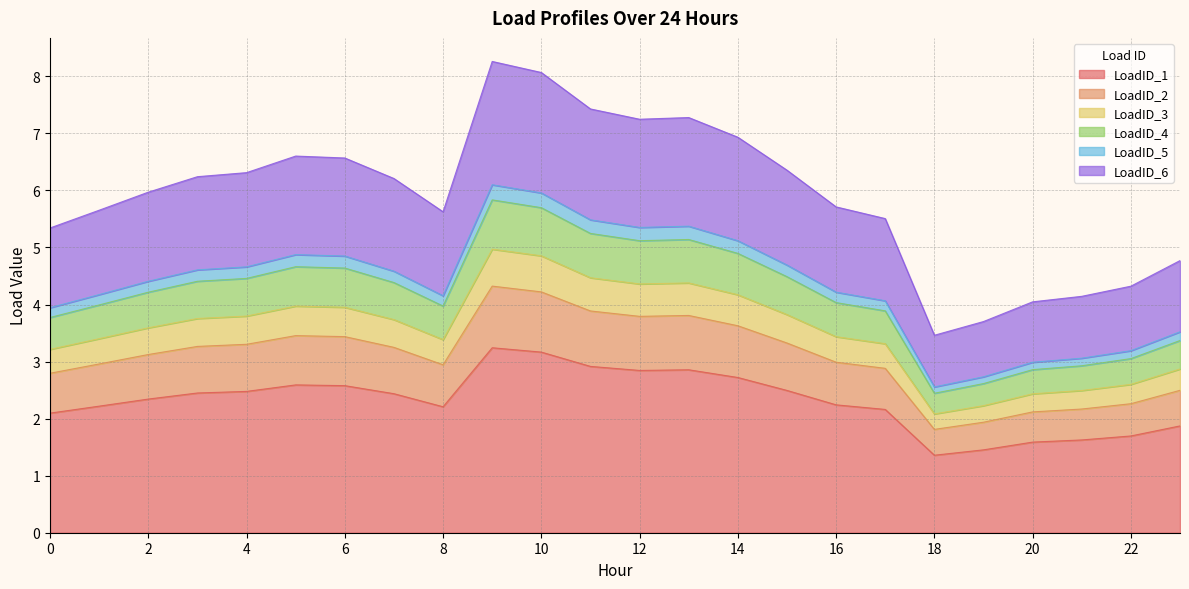

Is it true that LoadID_1 equals 3.2 at 10?

True